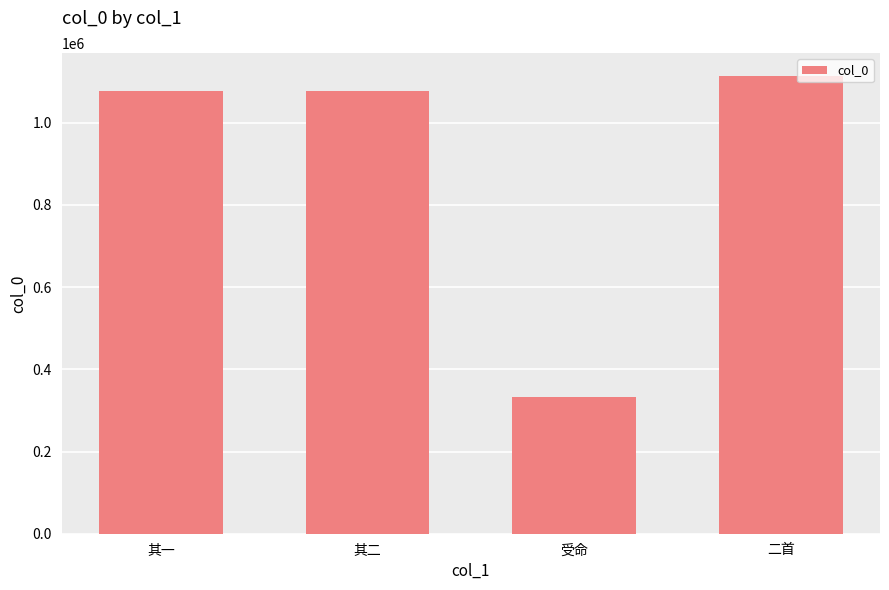

The chart shows a value of 376031 at 二首. True or false?

False